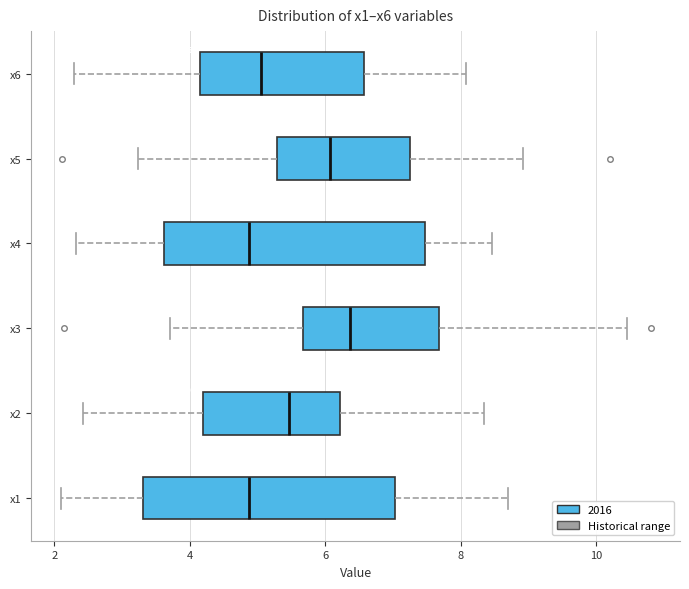

Where is the right edge of the box for x3 on the x-axis? The values are not printed on the chart, so give them approximately, as read against the axis.

7.6